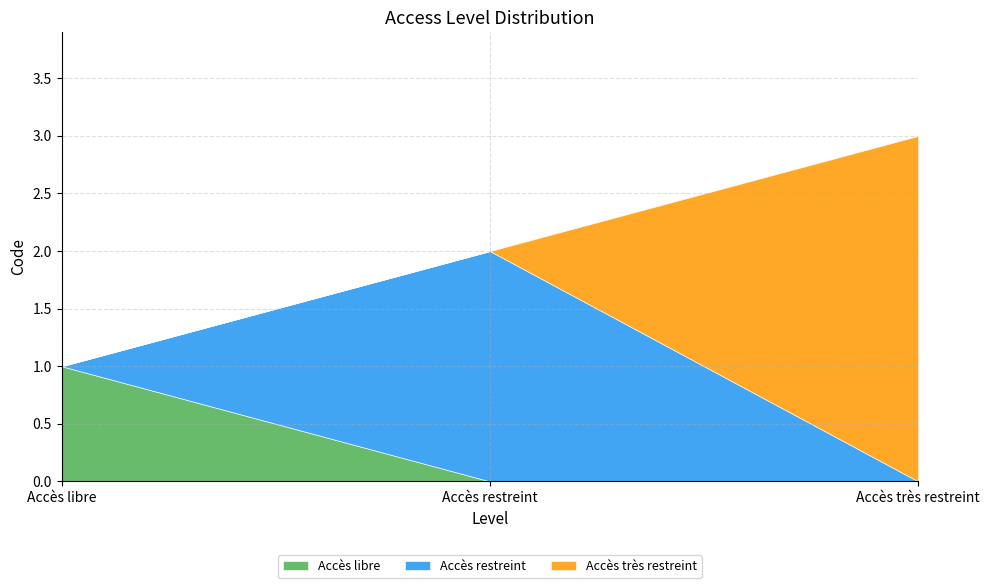

What is the total value across all series at Accès très restreint?

3